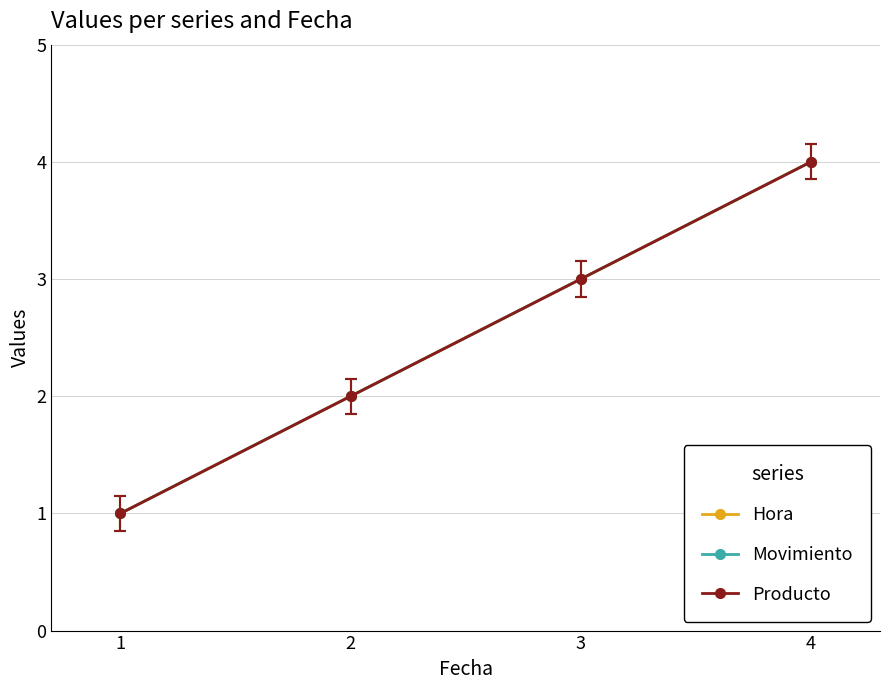

What is the difference between the second highest and minimum values in the Movimiento series?

2